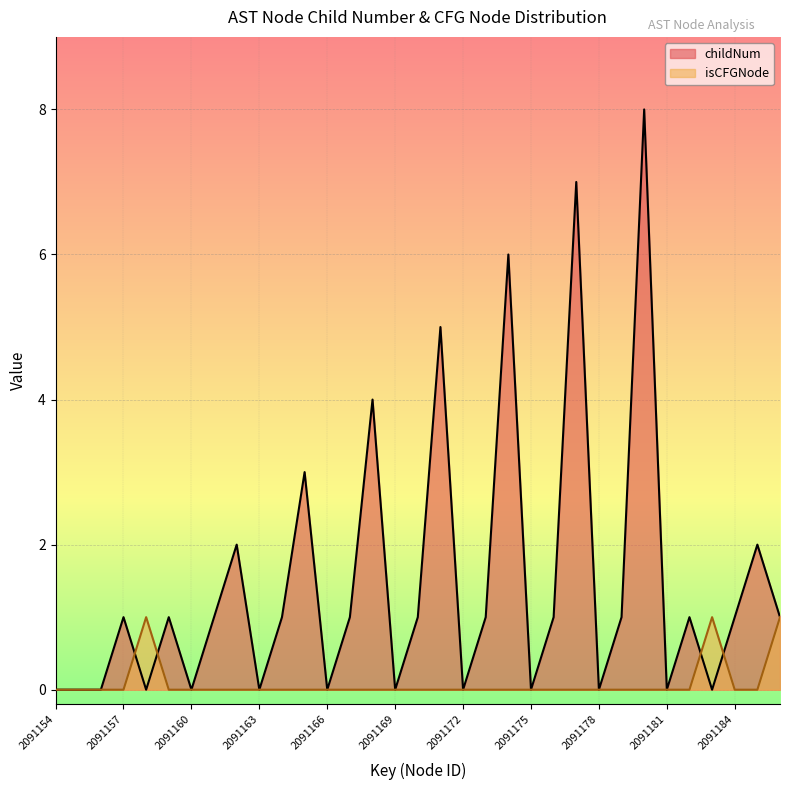

The value of childNum at 2091156 is 0. True or false?

True